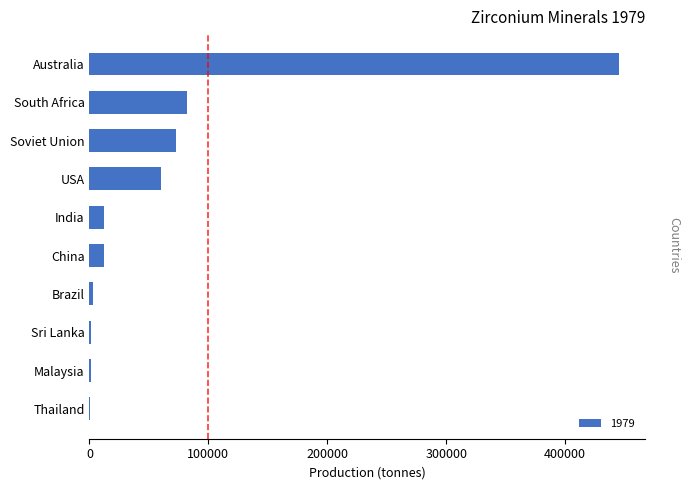

Between India and USA, which is larger?

USA